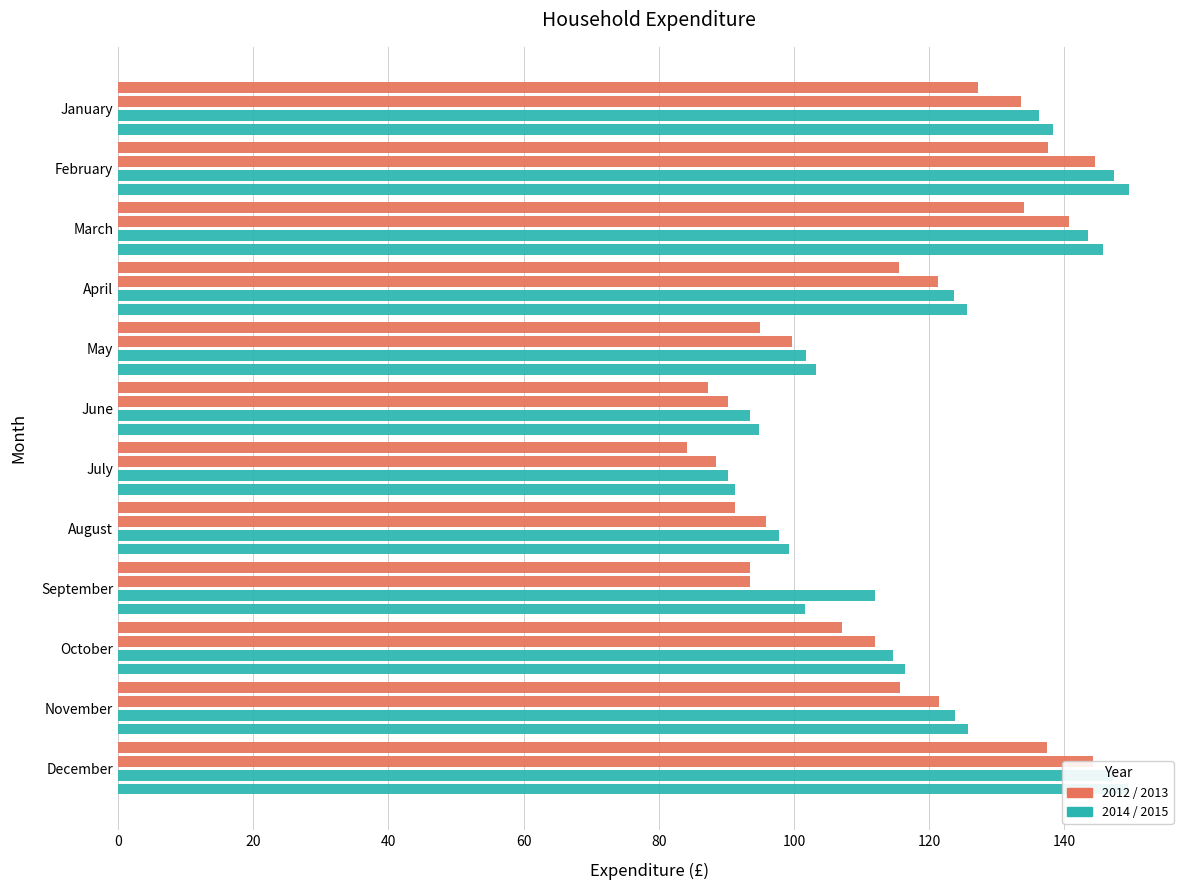

Count the number of categories in the chart.

12